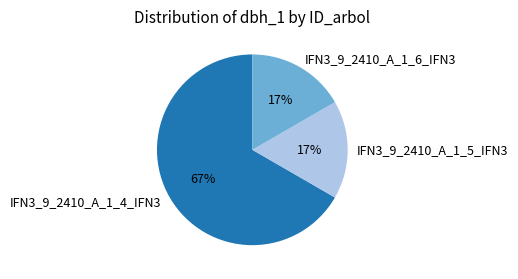

To the nearest percent, what is the average slice percentage?

33%